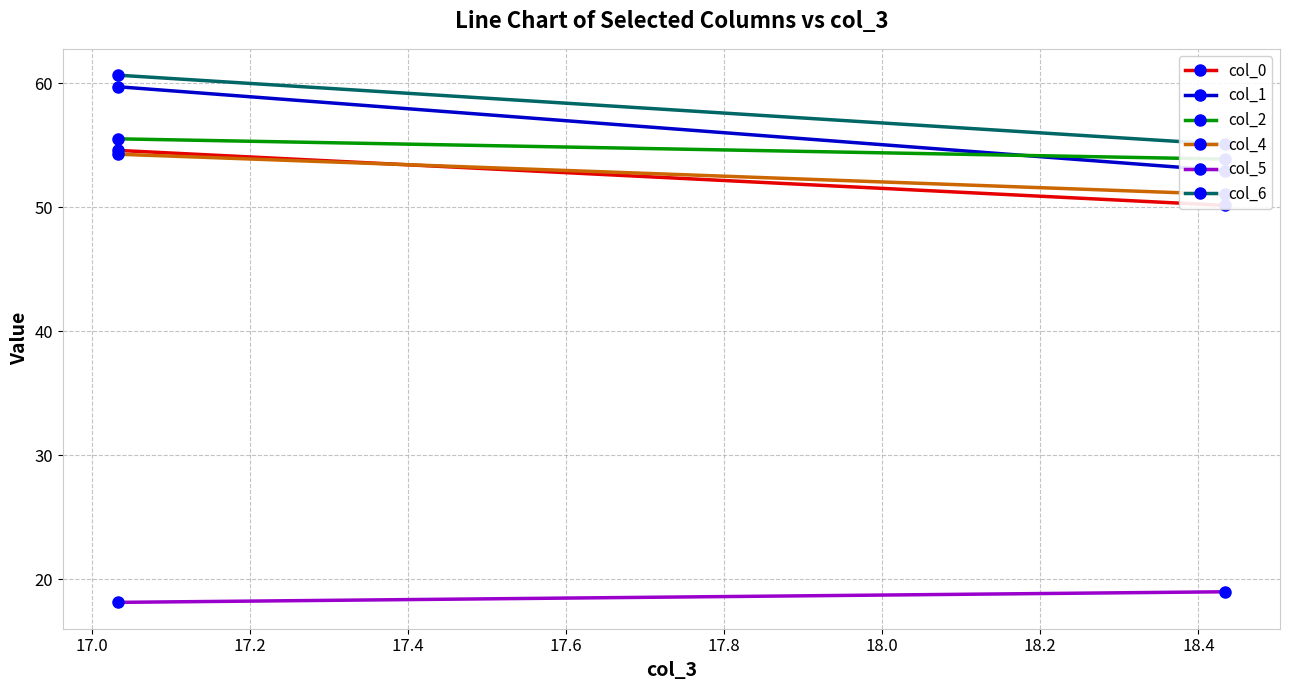

What are all the series names shown in the legend?

col_0, col_1, col_2, col_4, col_5, col_6